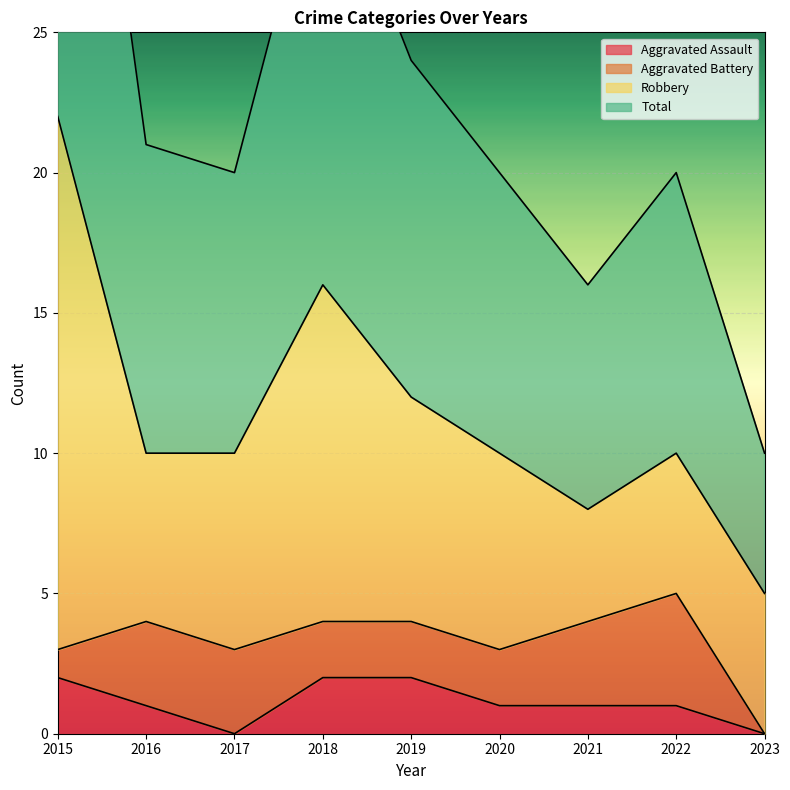

The value of Aggravated Assault at 2020 is 1. True or false?

True